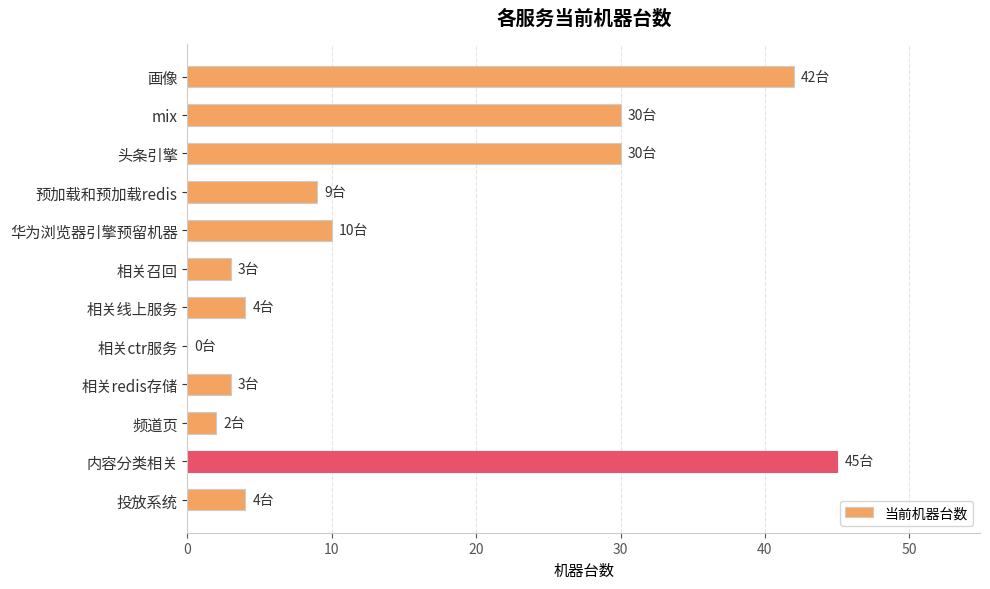

At which category does the chart reach its peak across all series?

内容分类相关